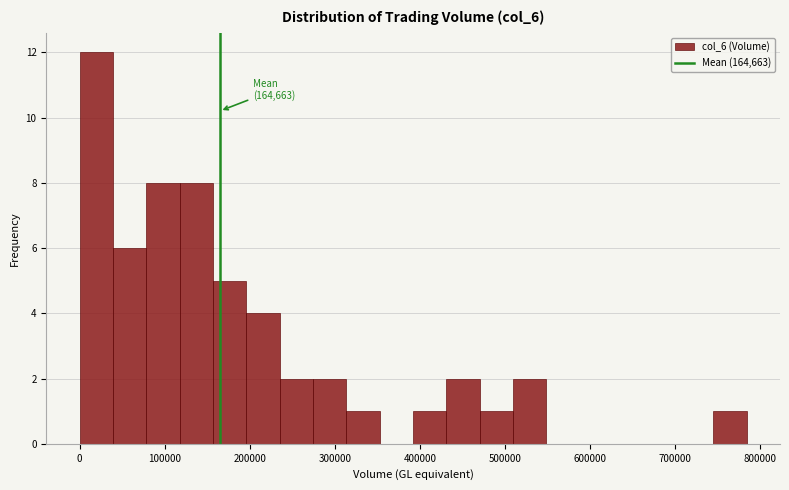

Read against the x-axis, roughly where is the centre of the tallest bar?

20000